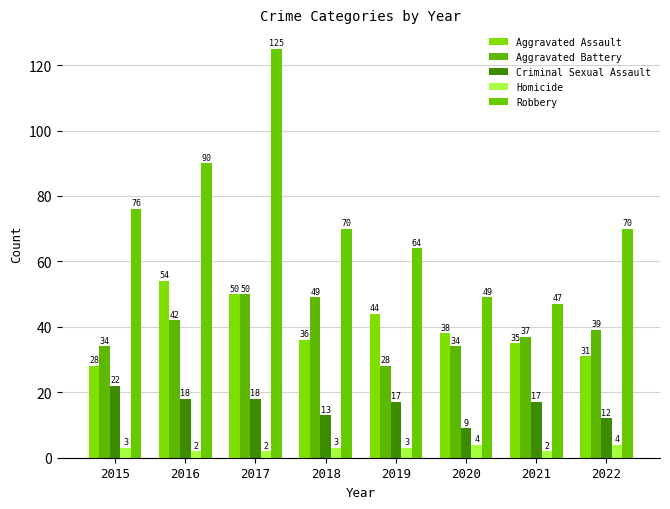

How many groups of bars are there?

8